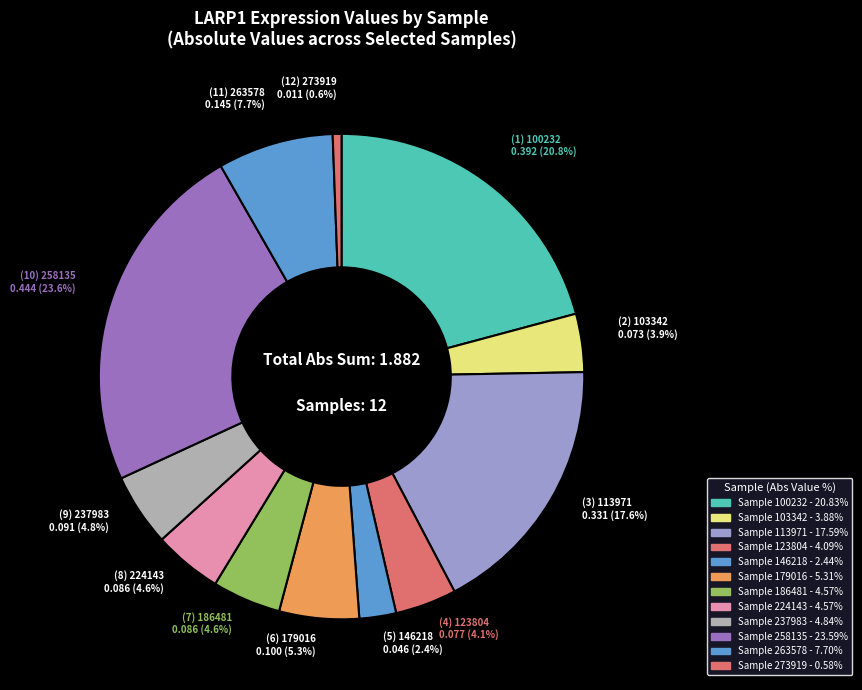

How many slices are in this pie chart?

12